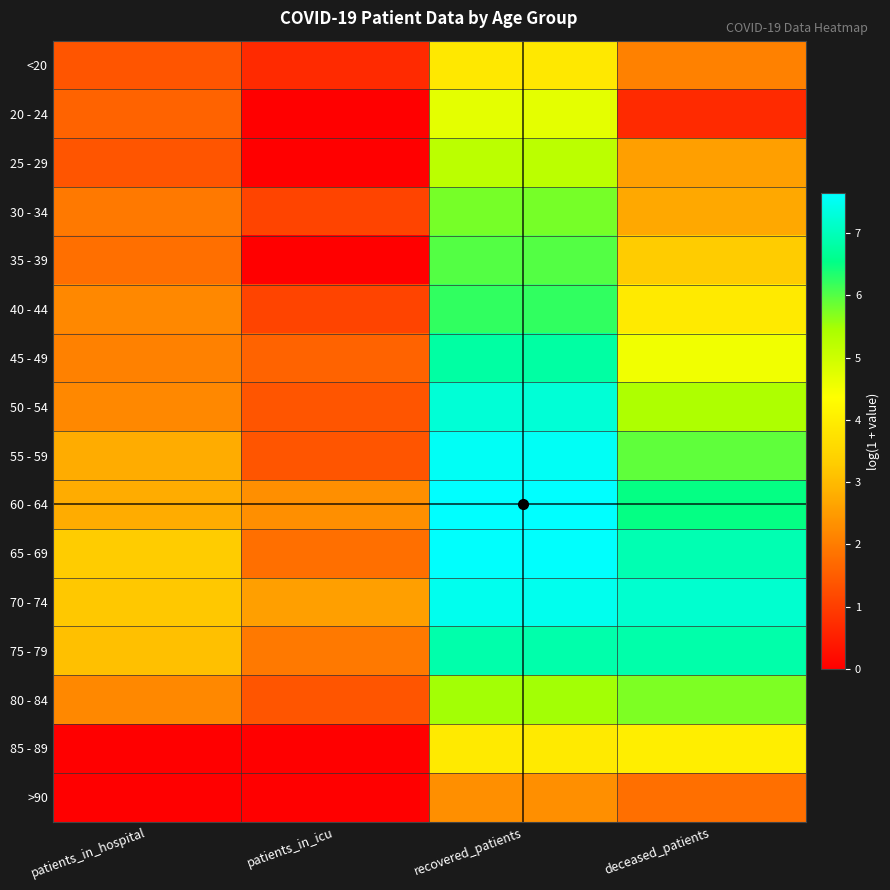

At which category is the sum across all series the highest?

recovered_patients